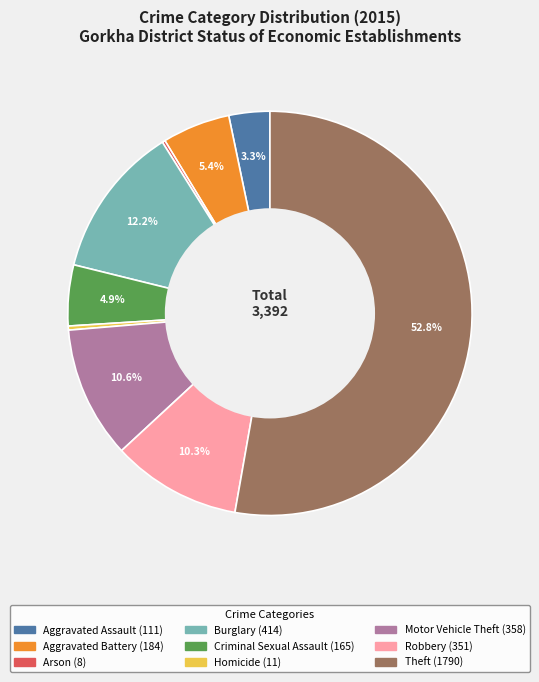

Which has a higher value, Theft or Robbery?

Theft